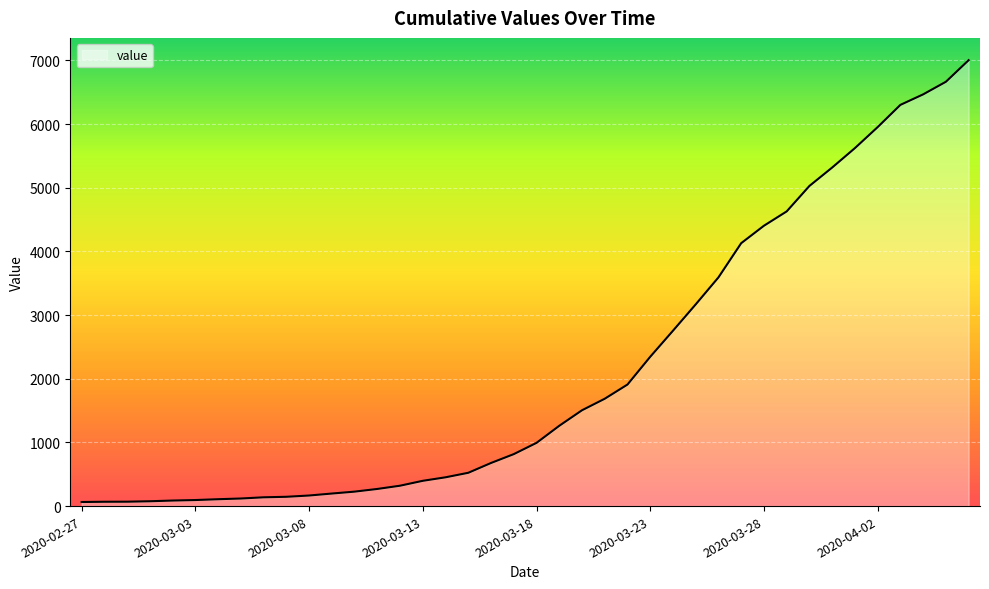

What is the difference between the maximum and minimum values?

6939